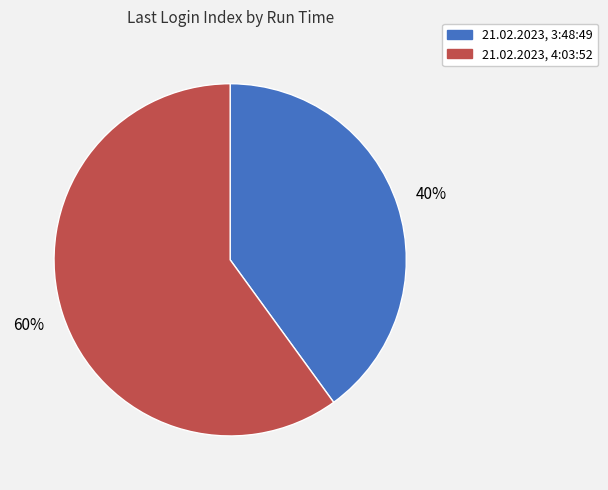

Which slice is the largest?

21.02.2023, 4:03:52